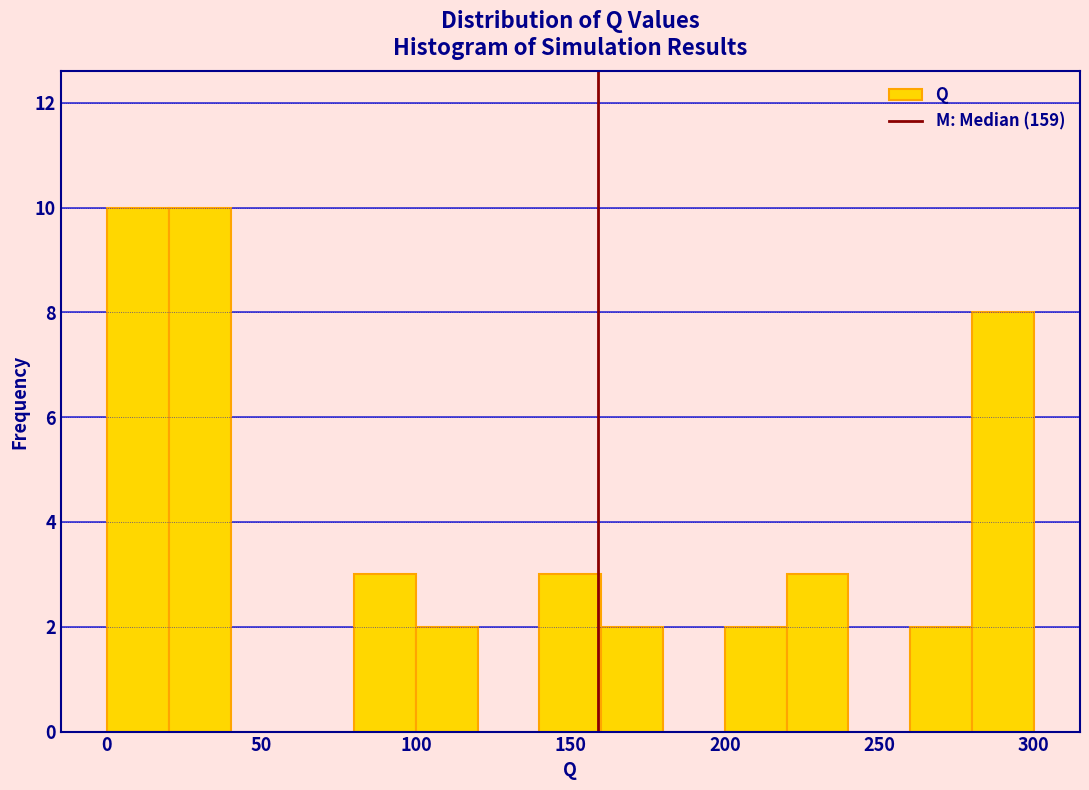

Reading left to right, list every bar in this chart as the range it spans on the x-axis followed by its height. The values are not printed on the chart, so give them approximately, as read against the axis.

0 to 20: 10
20 to 40: 10
40 to 60: 0
60 to 80: 0
80 to 100: 3
100 to 120: 2
120 to 140: 0
140 to 160: 3
160 to 180: 2
180 to 200: 0
200 to 220: 2
220 to 240: 3
240 to 260: 0
260 to 280: 2
280 to 300: 8